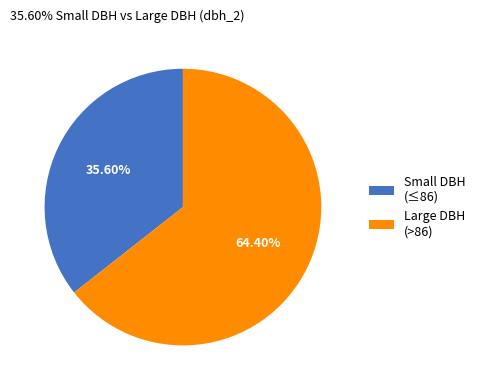

To the nearest percent, what is the difference between the largest and smallest slice percentages?

29%